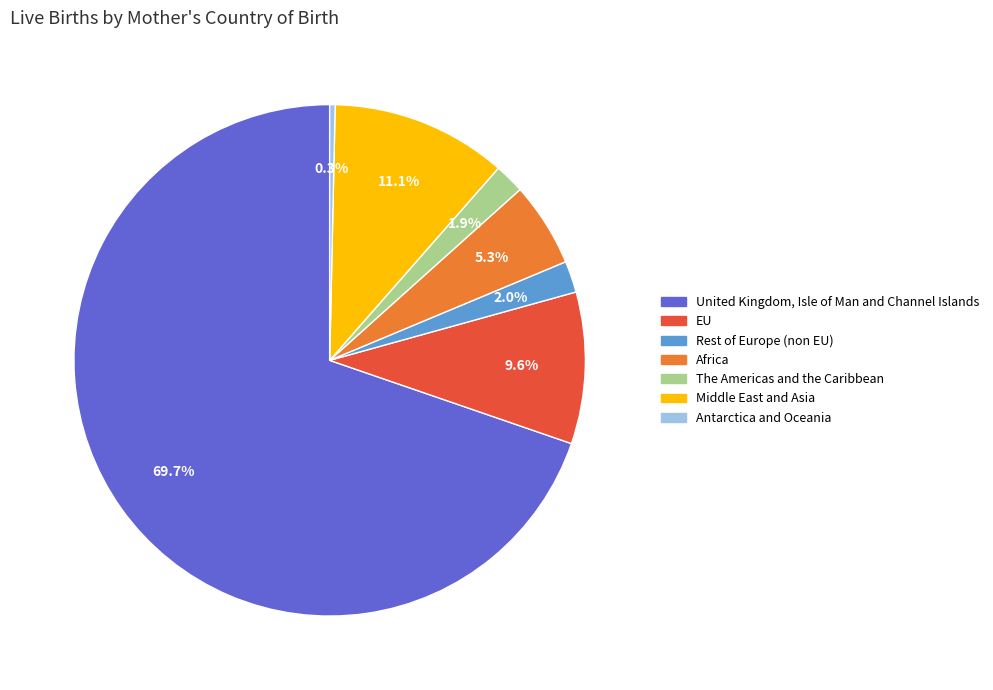

Between Africa and Rest of Europe (non EU), which is larger?

Africa